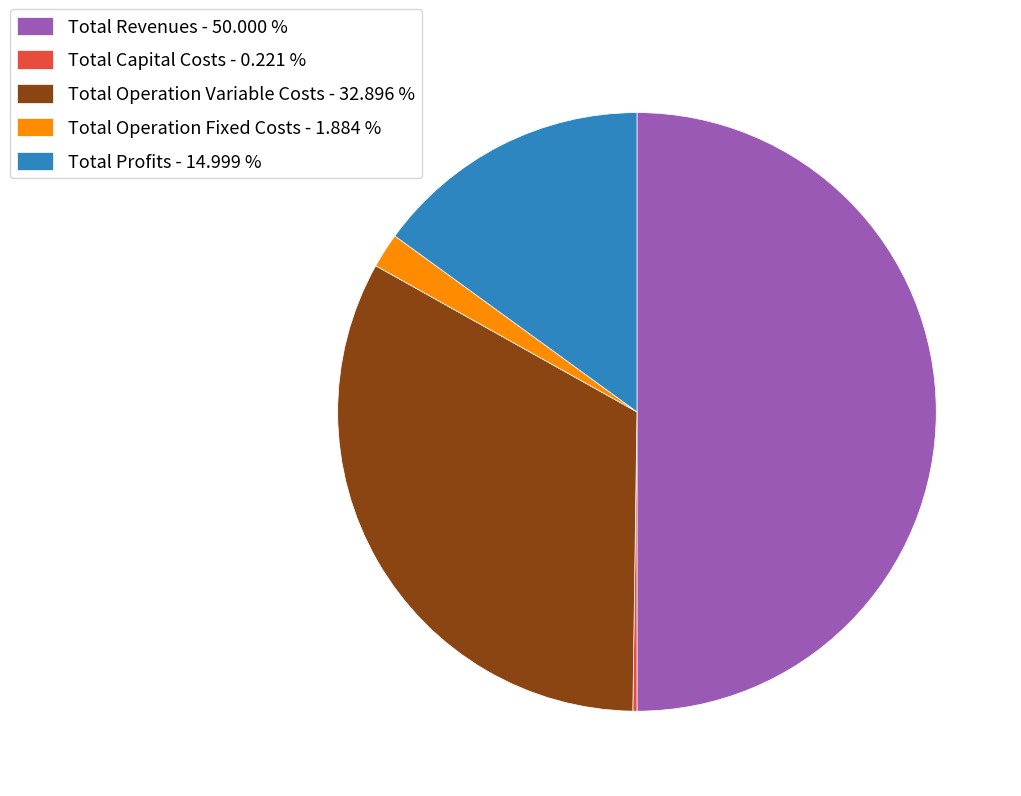

Is the sum of Total Profits - 14.999 % and Total Revenues - 50.000 % greater than half?

Yes